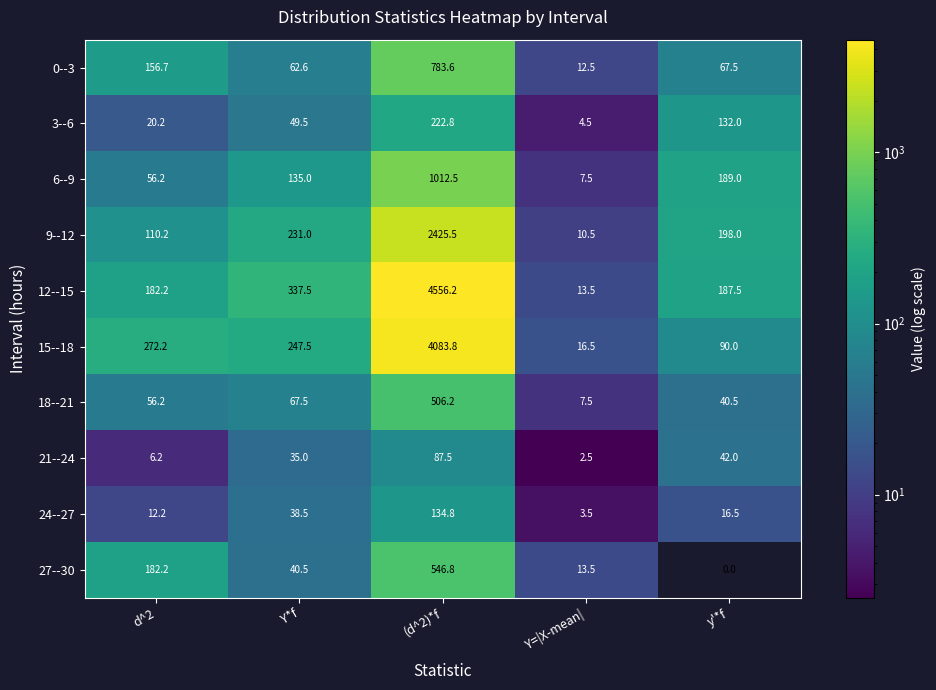

What is the total value across all series at (d^2)*f?

14359.7